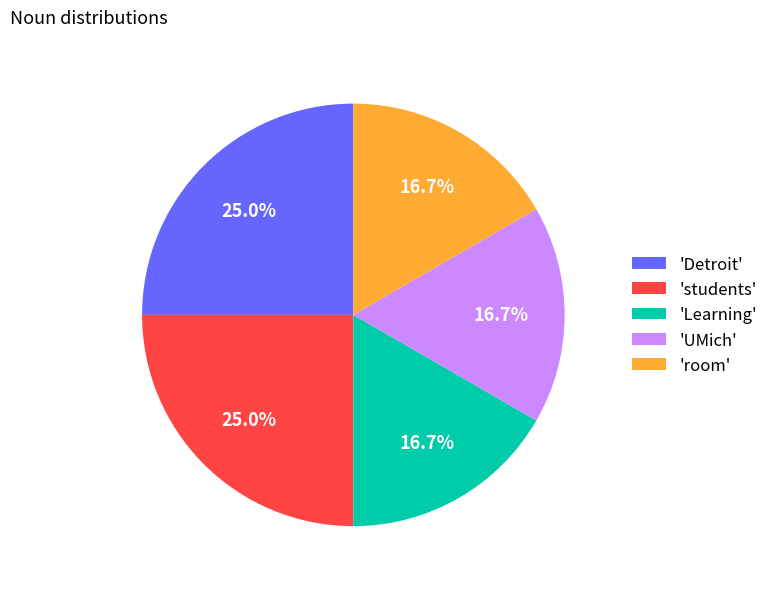

Between 'Detroit' and 'room', which is larger?

'Detroit'